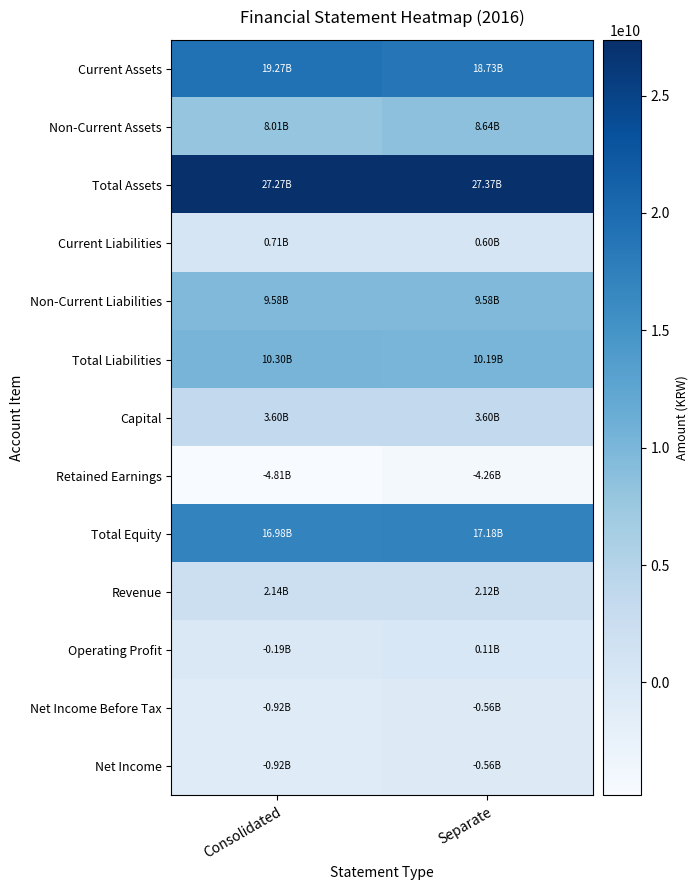

Reading left to right, extract all data points from this chart.

Current Assets: Consolidated=19265204847	Separate=18731064212
Non-Current Assets: Consolidated=8008948943	Separate=8640612435
Total Assets: Consolidated=27274153790	Separate=27371676647
Current Liabilities: Consolidated=711609680	Separate=604335667
Non-Current Liabilities: Consolidated=9584193823	Separate=9584193823
Total Liabilities: Consolidated=10295803503	Separate=10188529490
Capital: Consolidated=3601089000	Separate=3601089000
Retained Earnings: Consolidated=-4808413444	Separate=-4257957283
Total Equity: Consolidated=16978350287	Separate=17183147157
Revenue: Consolidated=2136317778	Separate=2115877683
Operating Profit: Consolidated=-187971779	Separate=108520007
Net Income Before Tax: Consolidated=-923834396	Separate=-562037615
Net Income: Consolidated=-923834396	Separate=-562037615